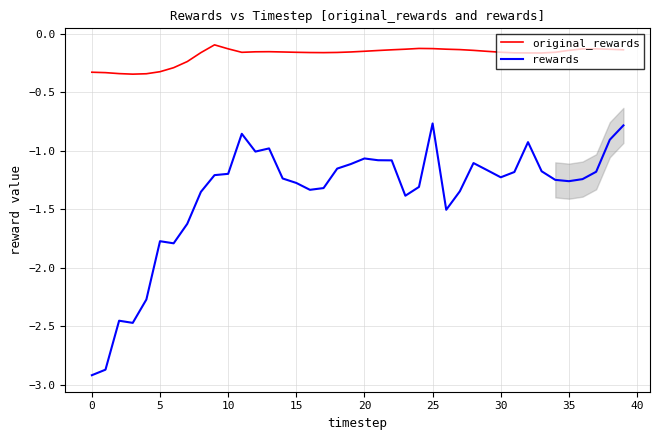

What is the minimum value for rewards?

-2.9